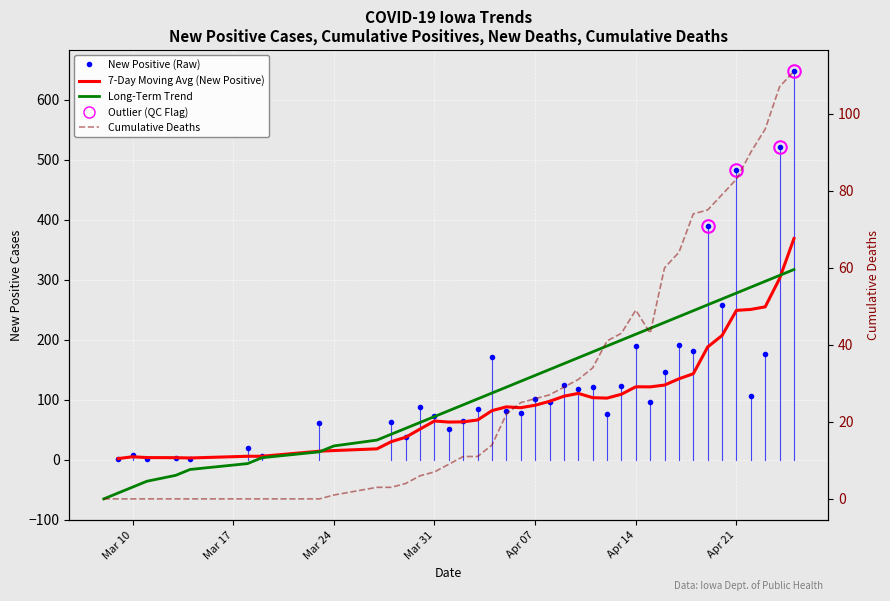

Reading left to right, transcribe all the data shown in this chart.

0	0	0	0	0	0	0	0	0	1	3	3	4	6	7	9	11	11	14	22	25	26	27	29	31	34	41	43	49	43	60	64	74	75	79	83	90	96	107	111